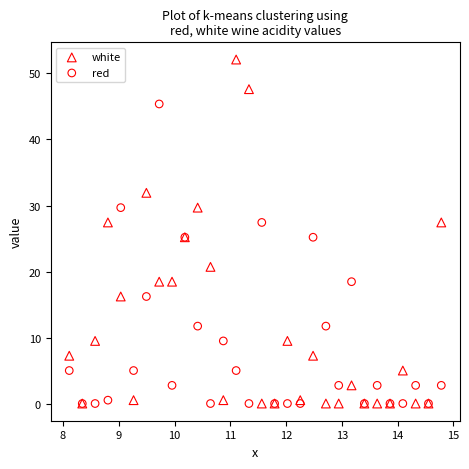

What are all the series names shown in the legend?

white, red